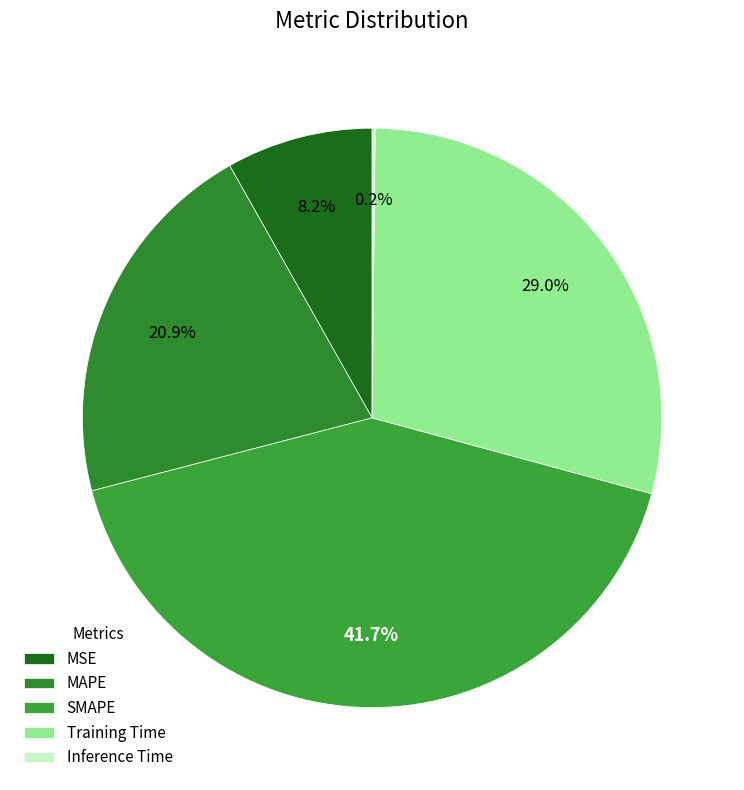

To the nearest percent, what is the combined percentage of Training Time and Inference Time?

29%